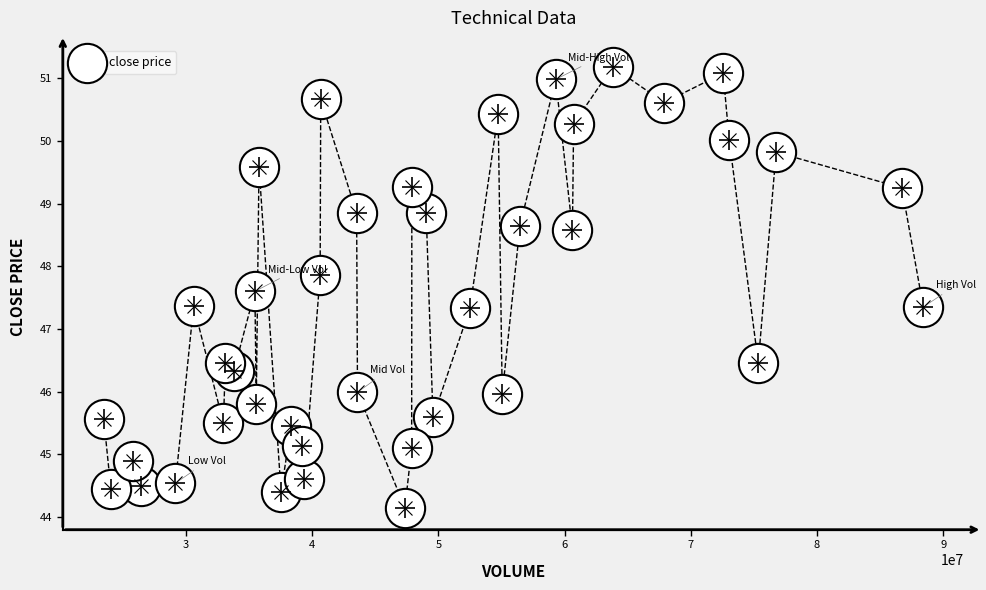

What is the range of Y values (max minus min)?

7.0